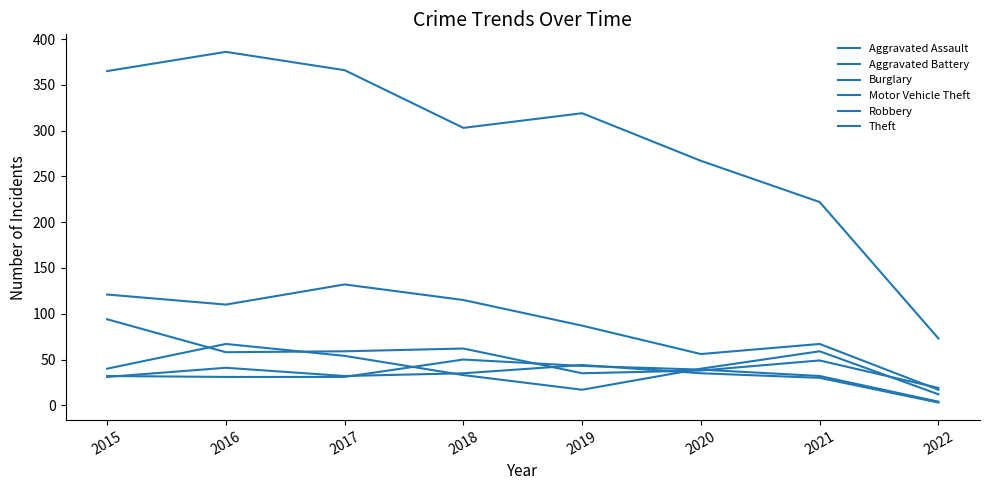

How many lines are shown in the chart?

6